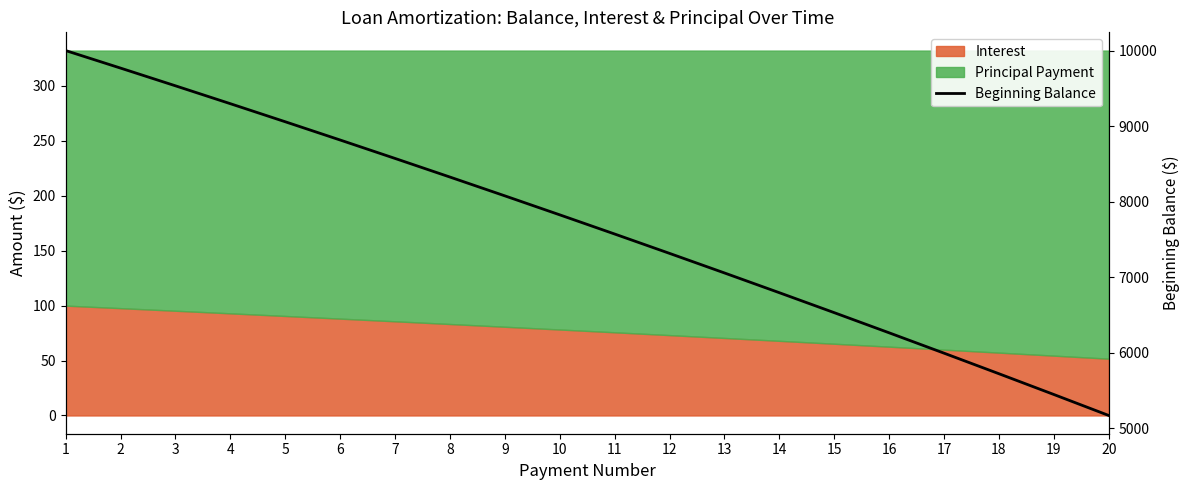

True or false: there are more than 2 points higher than both neighbors.

False